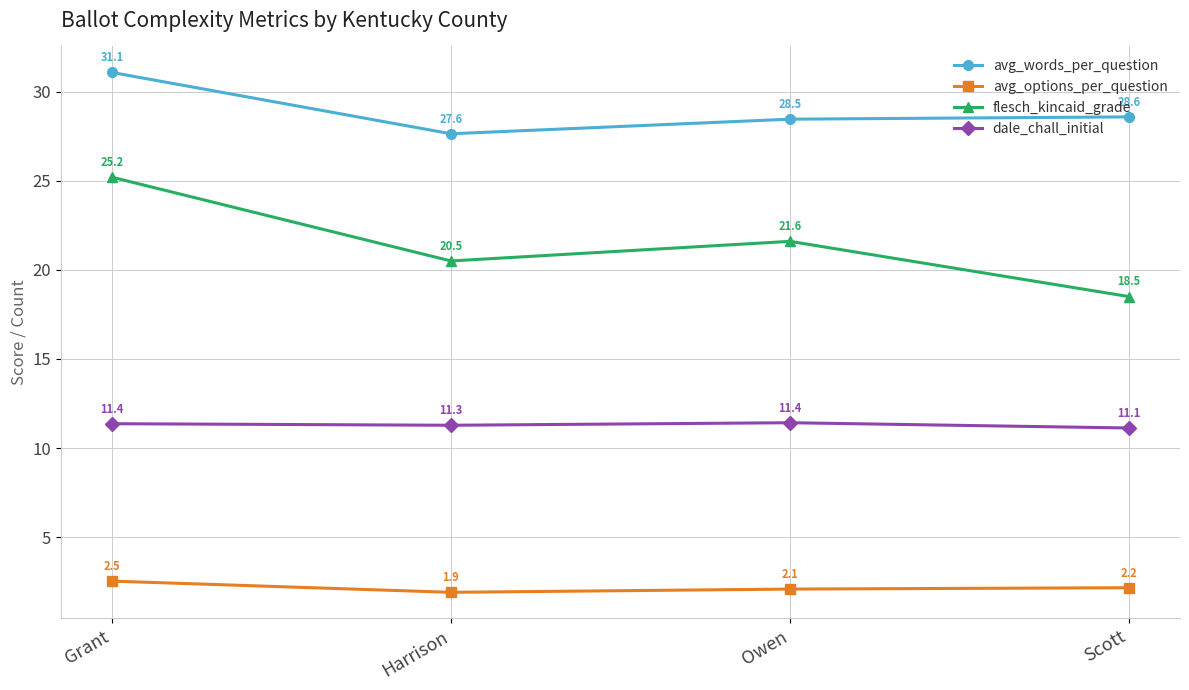

What position from the right is Harrison?

3